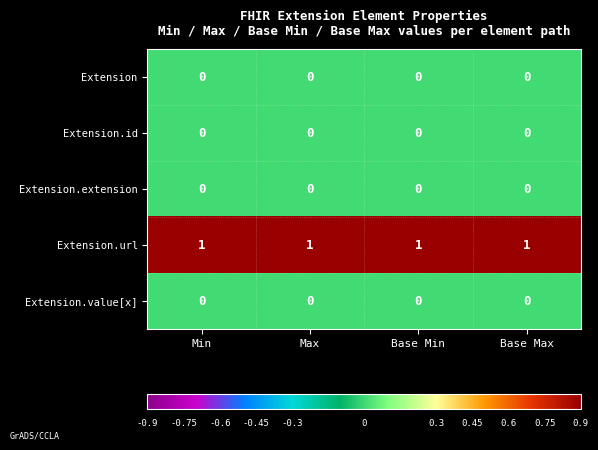

The value of Extension at Base Max is 0. True or false?

True